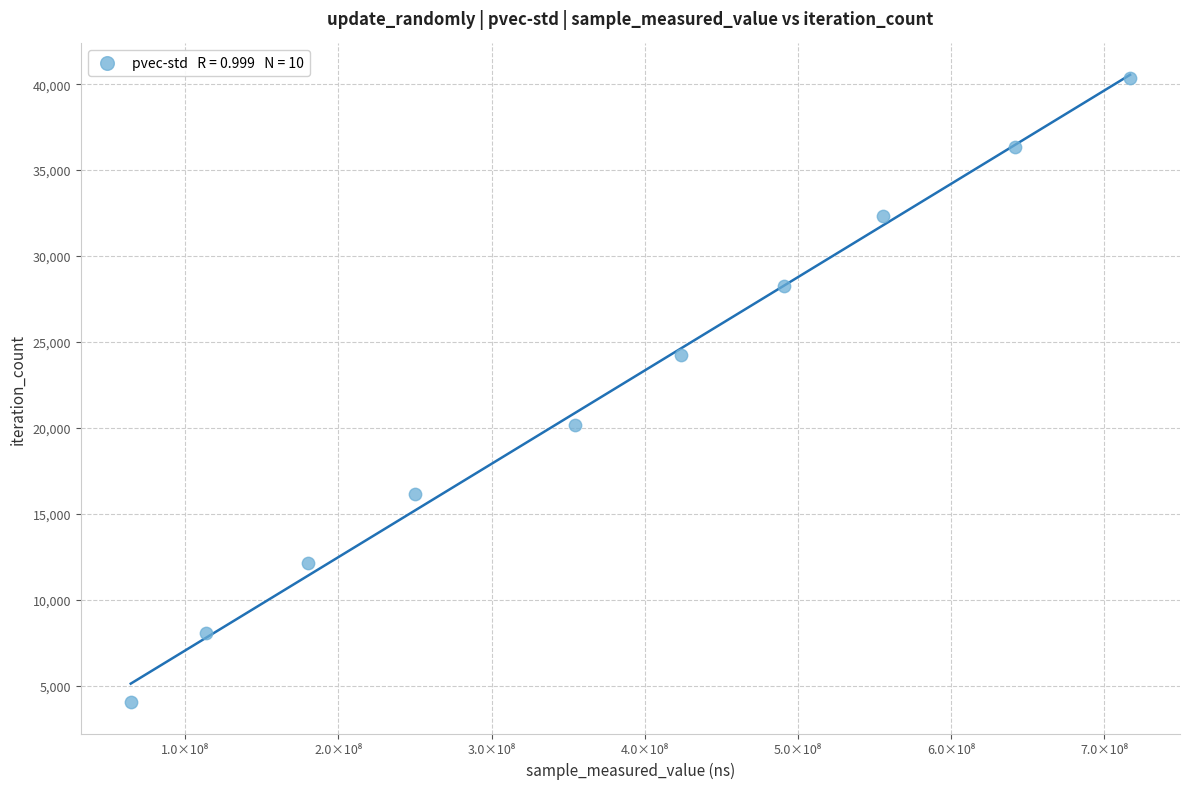

What is the range of X values (max minus min)?

652269311